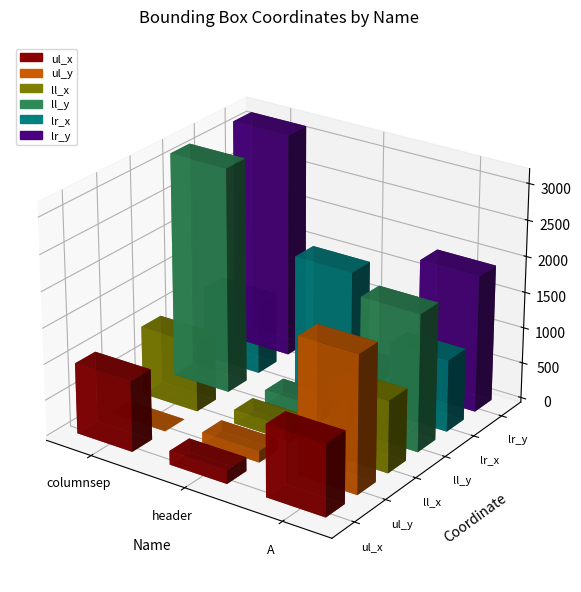

Reading left to right, what are all the values shown in this chart?

ul_x: columnsep=984	header=191	A=1001
ul_y: columnsep=0	header=159	A=1904
ll_x: columnsep=961	header=191	A=1001
ll_y: columnsep=3137	header=192	A=1904
lr_x: columnsep=1000	header=1828	A=1001
lr_y: columnsep=3137	header=192	A=1904